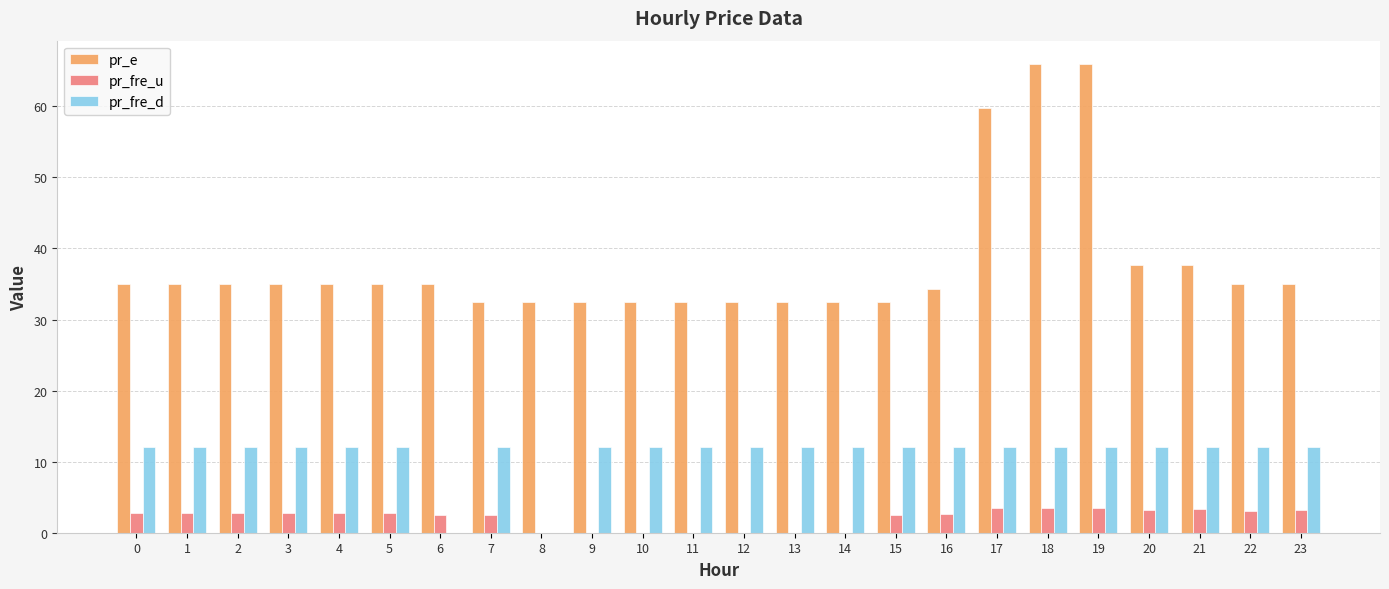

The value of pr_fre_d at 6 is 0.0. True or false?

True